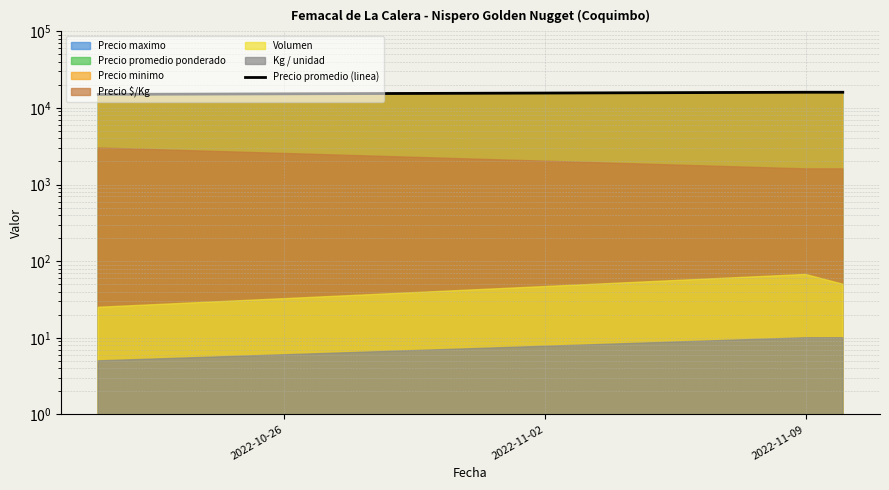

List the labels in order of value, smallest first.

2022-10-26, 2022-11-02, 2022-11-09